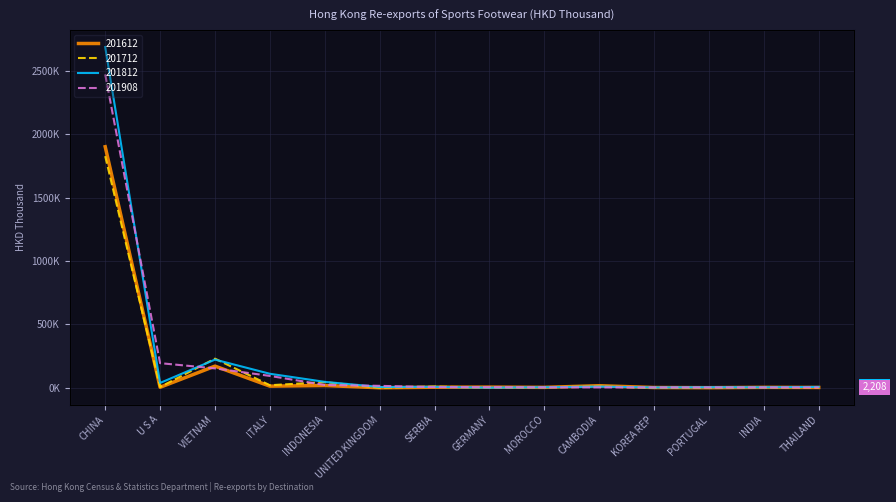

At which label does 201908 first exceed 4796?

CHINA